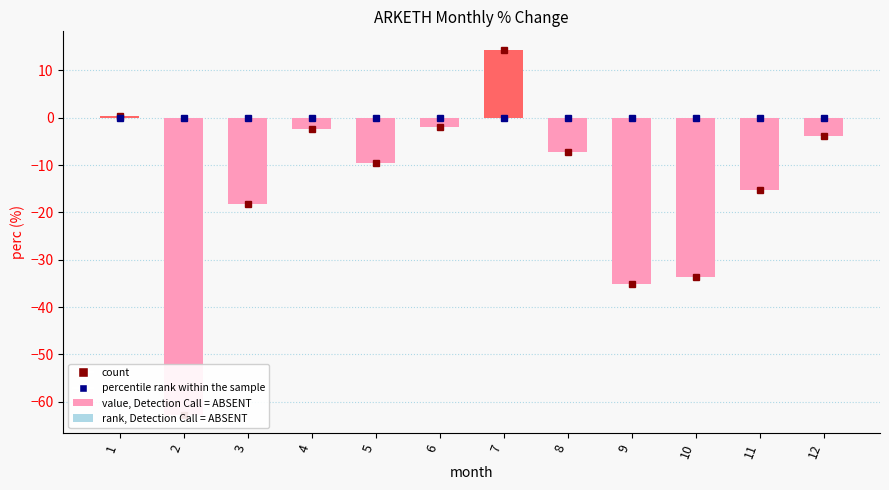

List the labels in order of value, smallest first.

2, 9, 10, 3, 11, 5, 8, 12, 4, 6, 1, 7